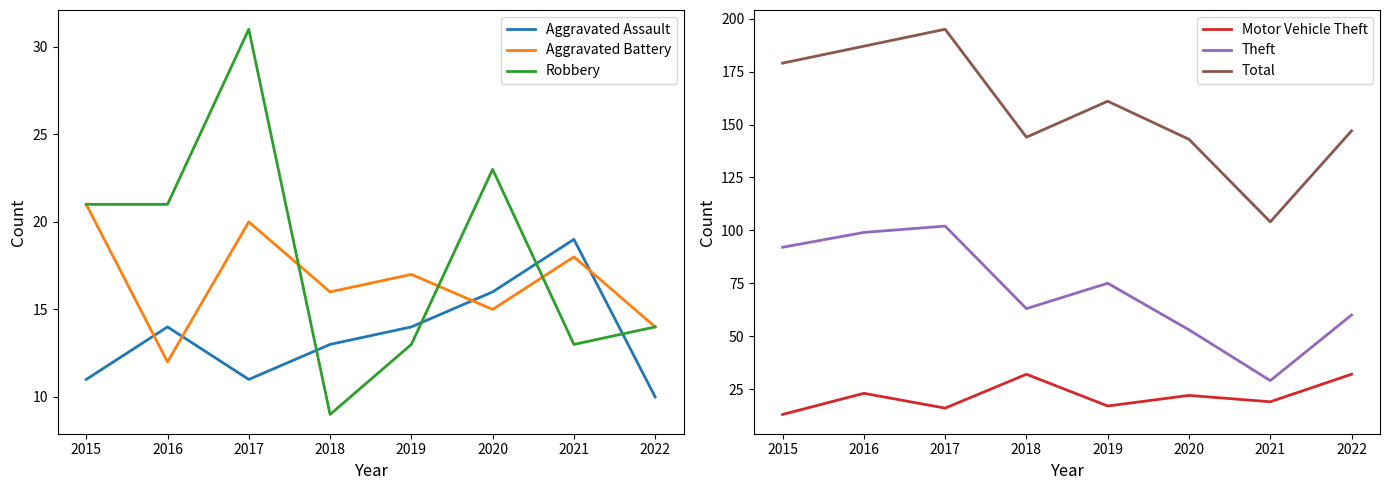

Reading right to left, list all the values displayed in this chart.

Aggravated Assault: 2022=10	2021=19	2020=16	2019=14	2018=13	2017=11	2016=14	2015=11
Aggravated Battery: 2022=14	2021=18	2020=15	2019=17	2018=16	2017=20	2016=12	2015=21
Robbery: 2022=14	2021=13	2020=23	2019=13	2018=9	2017=31	2016=21	2015=21
Motor Vehicle Theft: 2022=32	2021=19	2020=22	2019=17	2018=32	2017=16	2016=23	2015=13
Theft: 2022=60	2021=29	2020=53	2019=75	2018=63	2017=102	2016=99	2015=92
Total: 2022=147	2021=104	2020=143	2019=161	2018=144	2017=195	2016=187	2015=179